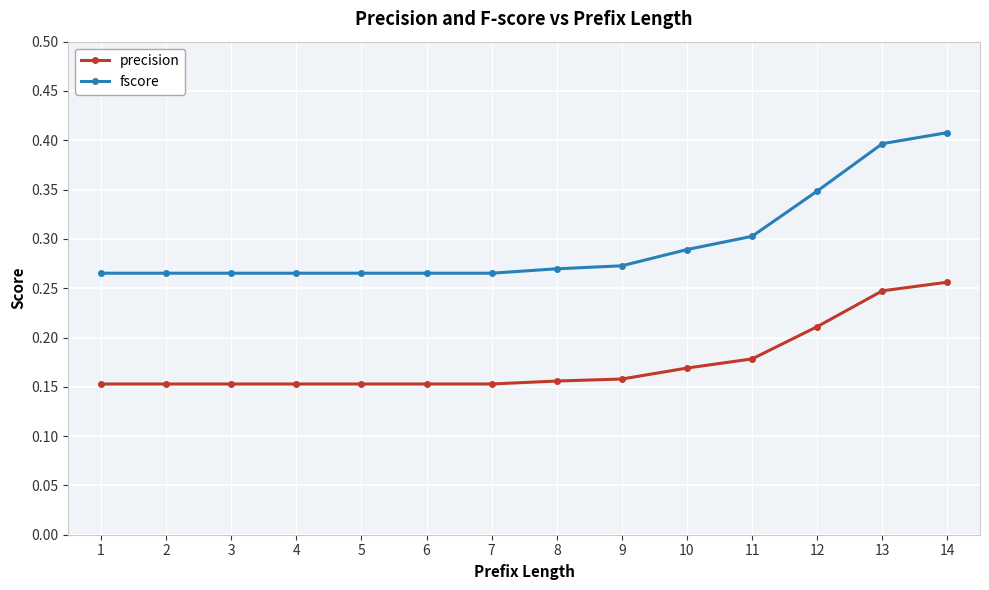

At how many categories does at least one series exceed 0?

14